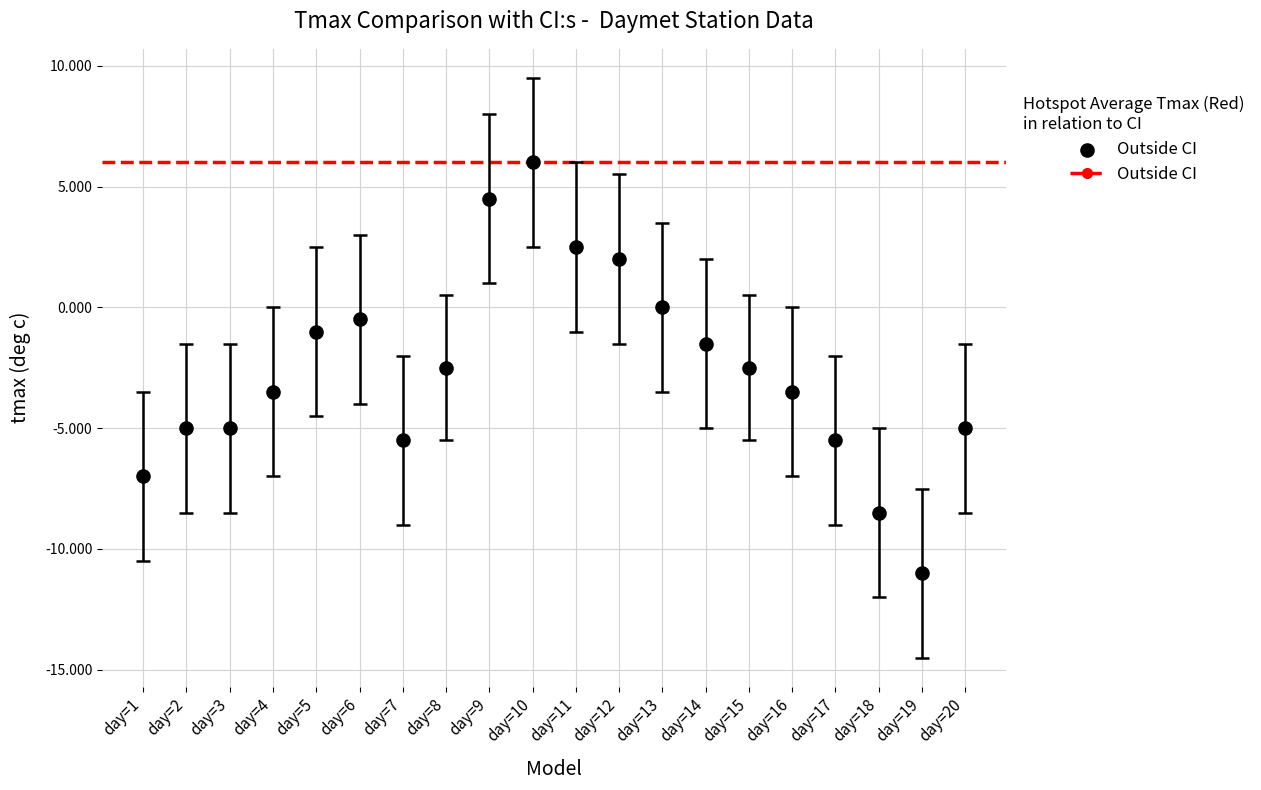

What is the range of Y values (max minus min)?

17.0